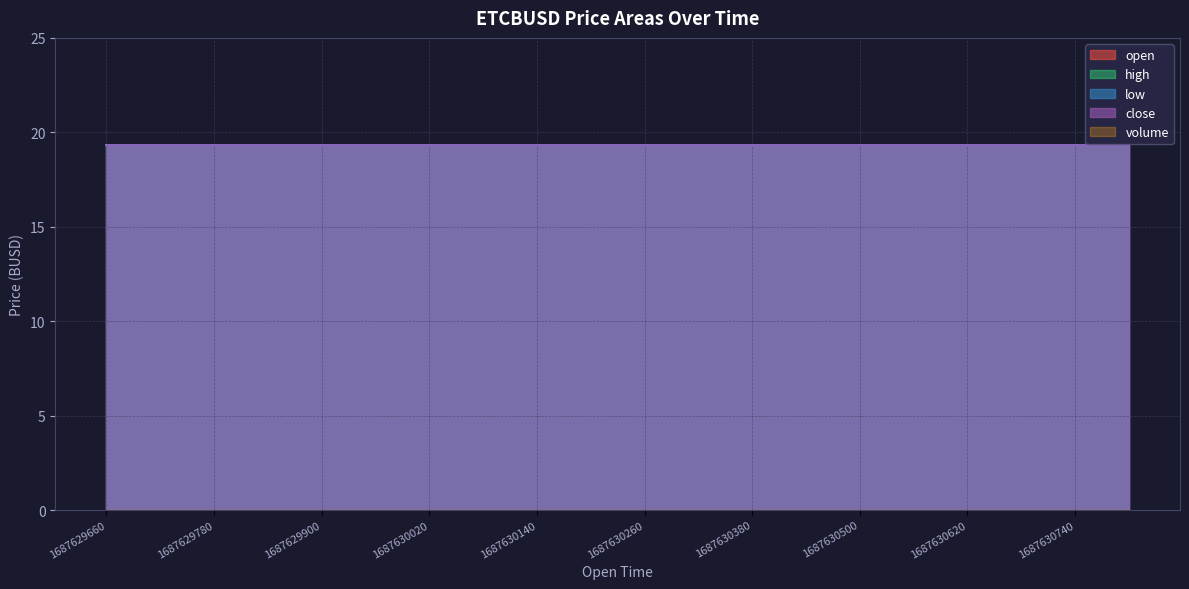

Reading left to right, what are all the values shown in this chart?

open: 19.3	19.3	19.3	19.3	19.3	19.3	19.3	19.3	19.3	19.3	19.3	19.3	19.3	19.3	19.3	19.3	19.3	19.3	19.3	19.3
high: 19.3	19.3	19.3	19.3	19.3	19.3	19.3	19.3	19.3	19.3	19.3	19.3	19.3	19.3	19.3	19.3	19.3	19.3	19.3	19.3
low: 19.3	19.3	19.3	19.3	19.3	19.3	19.3	19.3	19.3	19.3	19.3	19.3	19.3	19.3	19.3	19.3	19.3	19.3	19.3	19.3
close: 19.3	19.3	19.3	19.3	19.3	19.3	19.3	19.3	19.3	19.3	19.3	19.3	19.3	19.3	19.3	19.3	19.3	19.3	19.3	19.3
volume: 0.0	0.0	0.0	0.0	0.0	0.0	0.0	0.0	0.0	0.0	0.0	0.0	0.0	0.0	0.0	0.0	0.0	0.0	0.0	0.0